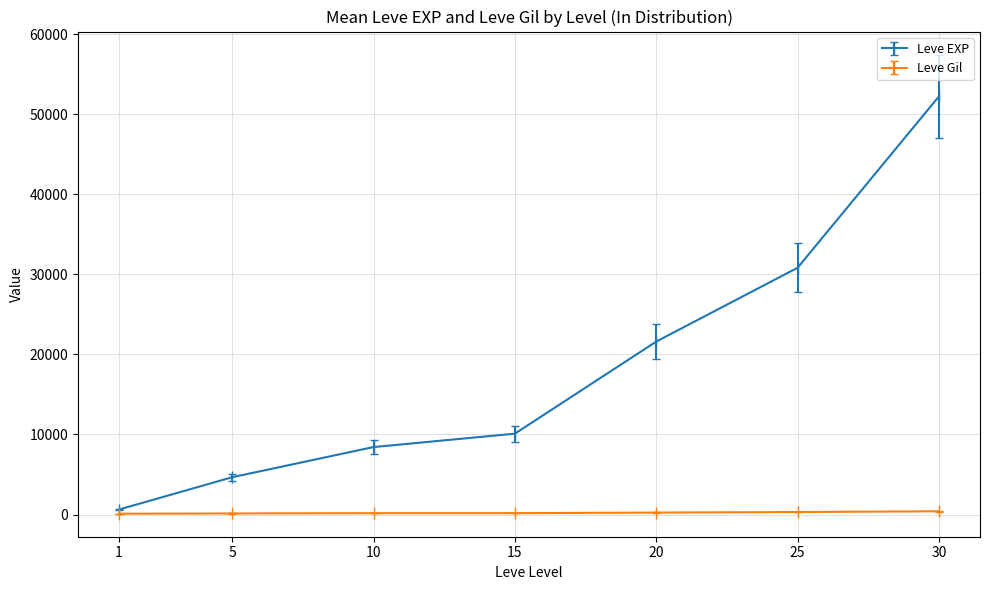

True or false: Leve EXP has more than 0 points higher than both neighbors.

False